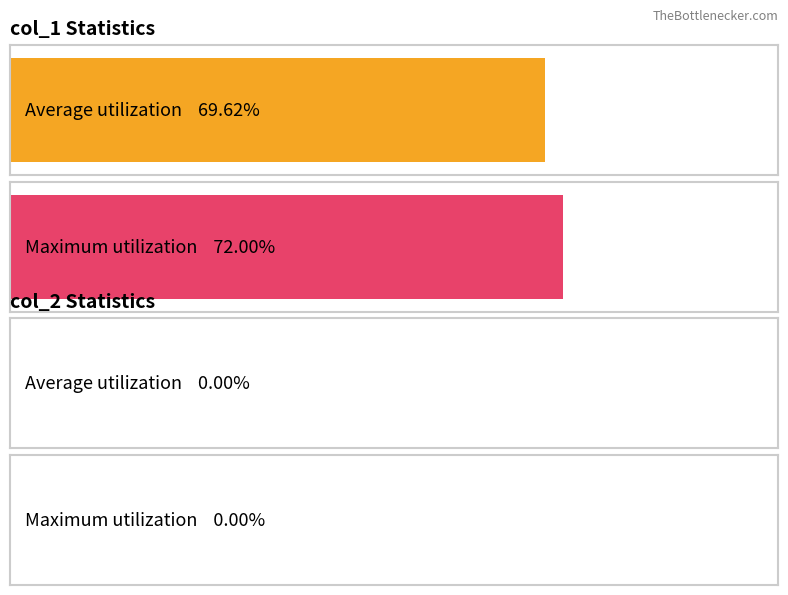

Between 70 and 69, which series saw the biggest shift?

col_1